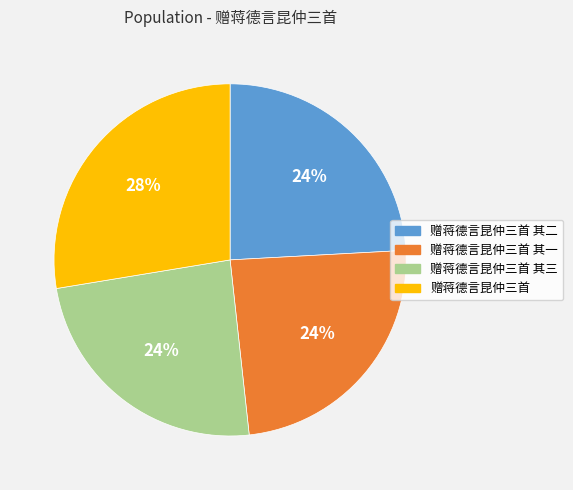

How many segments does this pie chart have?

4